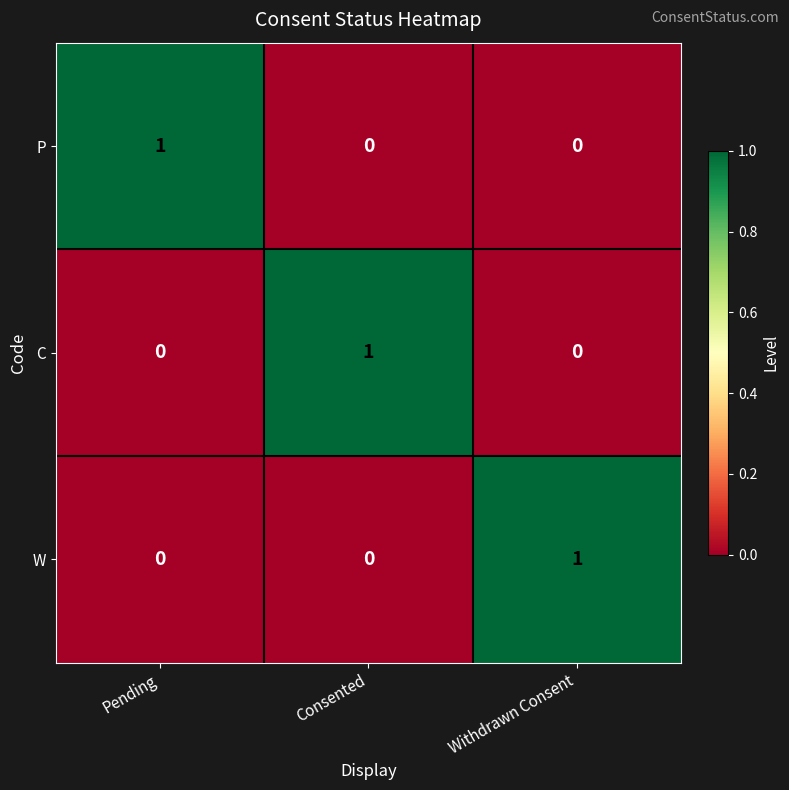

True or false: P has a value of 1 at Pending.

True